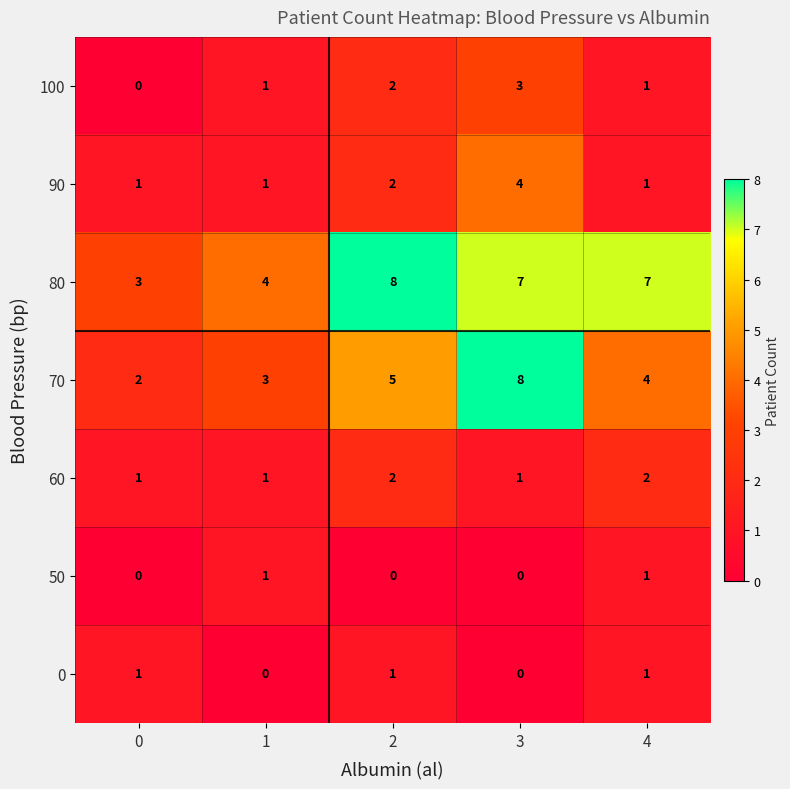

The 0 series shows 1 at 0. True or false?

True